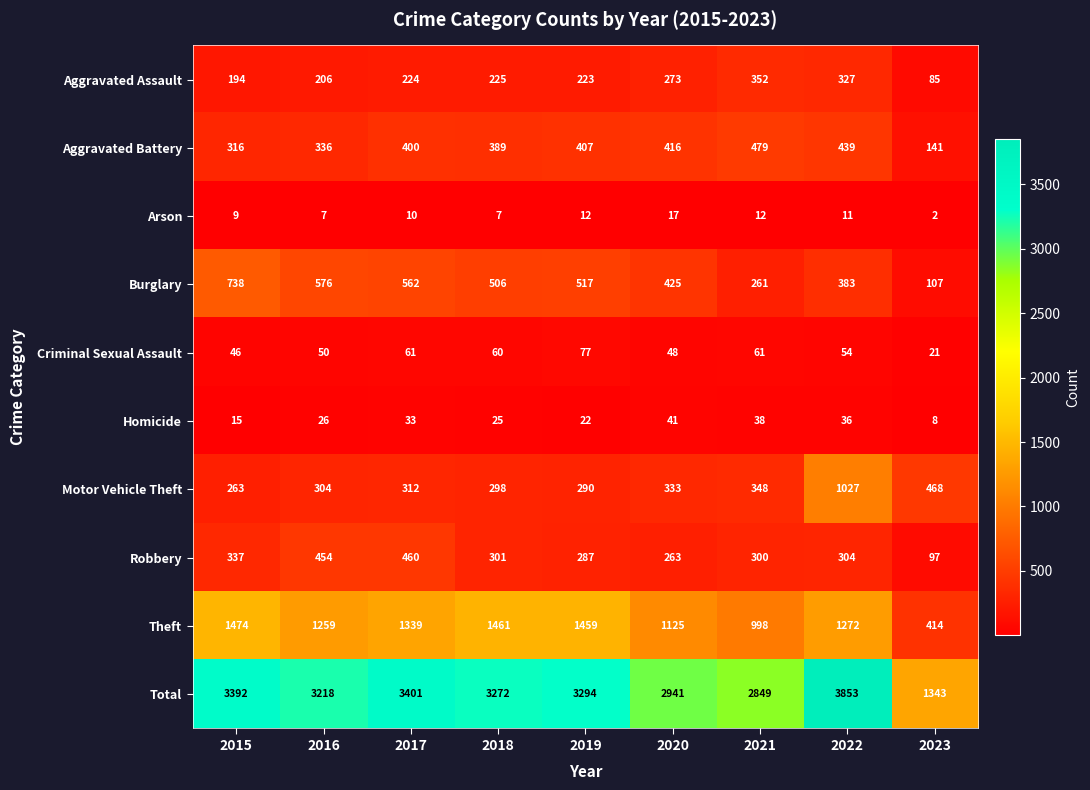

How many data points in Arson are less than 10?

4